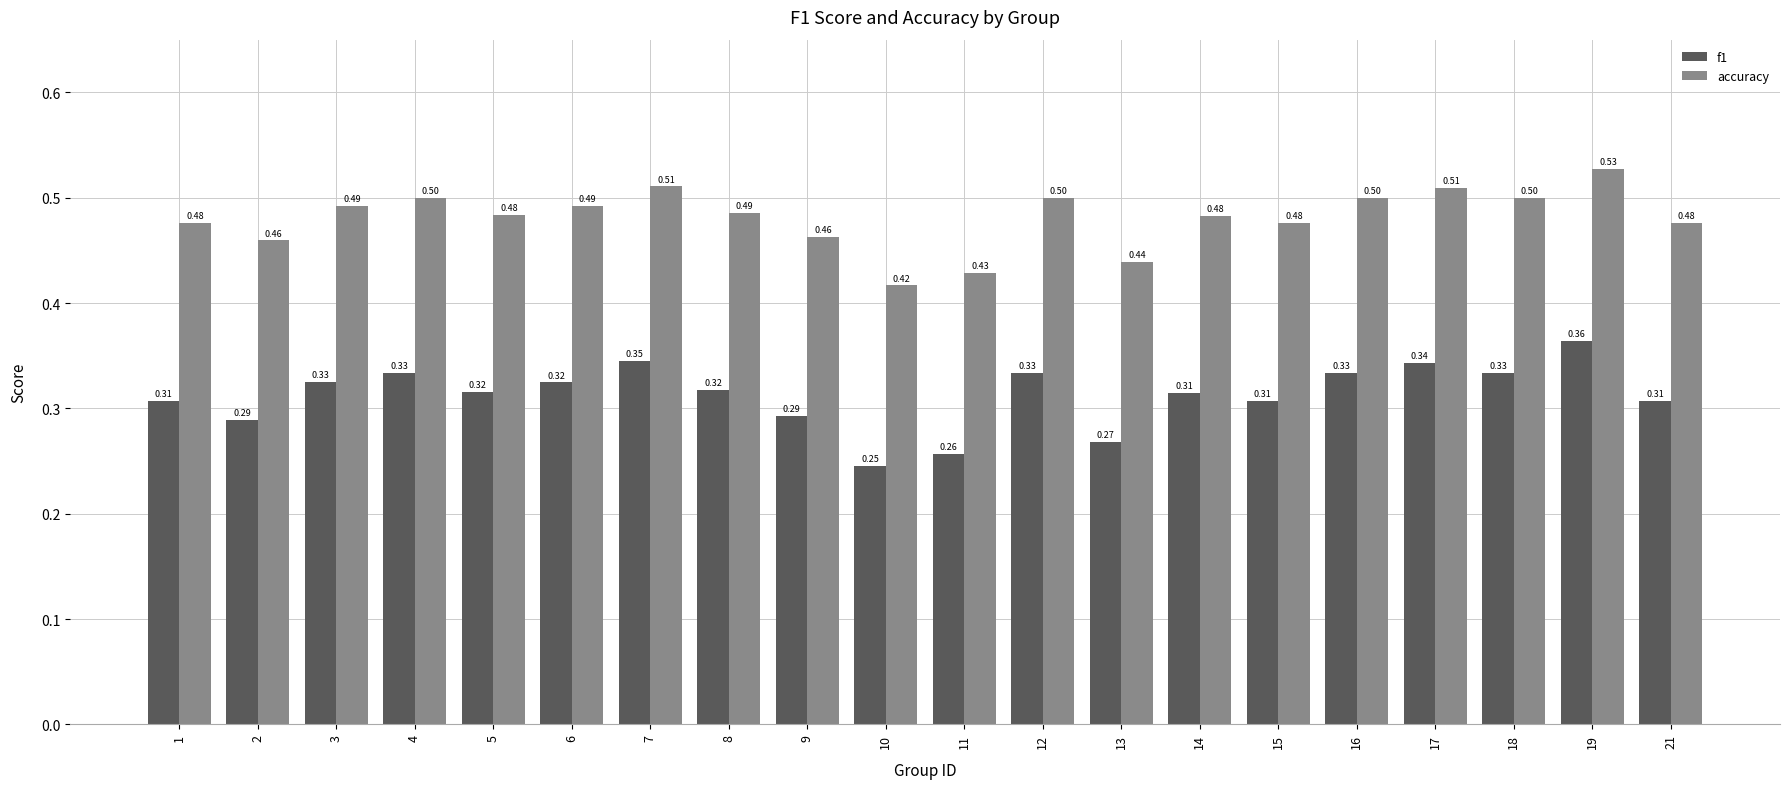

What is the total value across all series at 2?

0.7